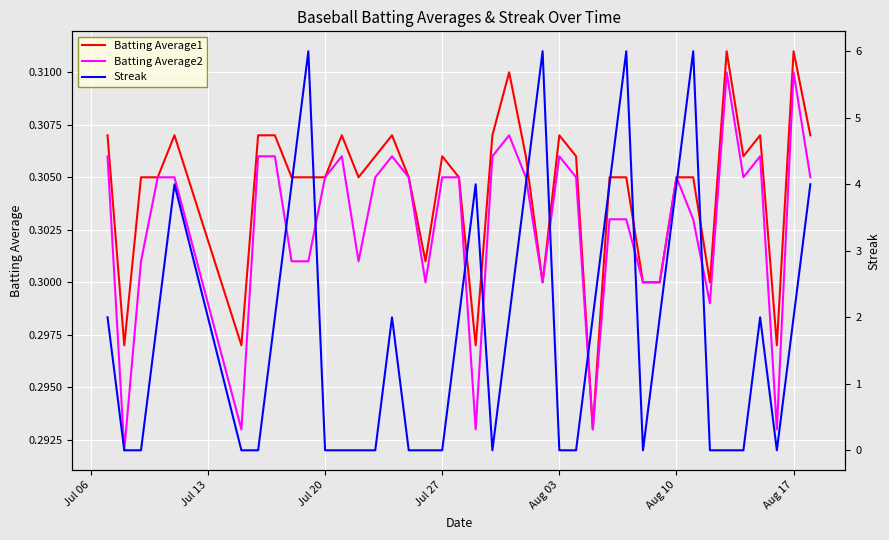

How many intersections are there between Streak and Batting Average1?

18